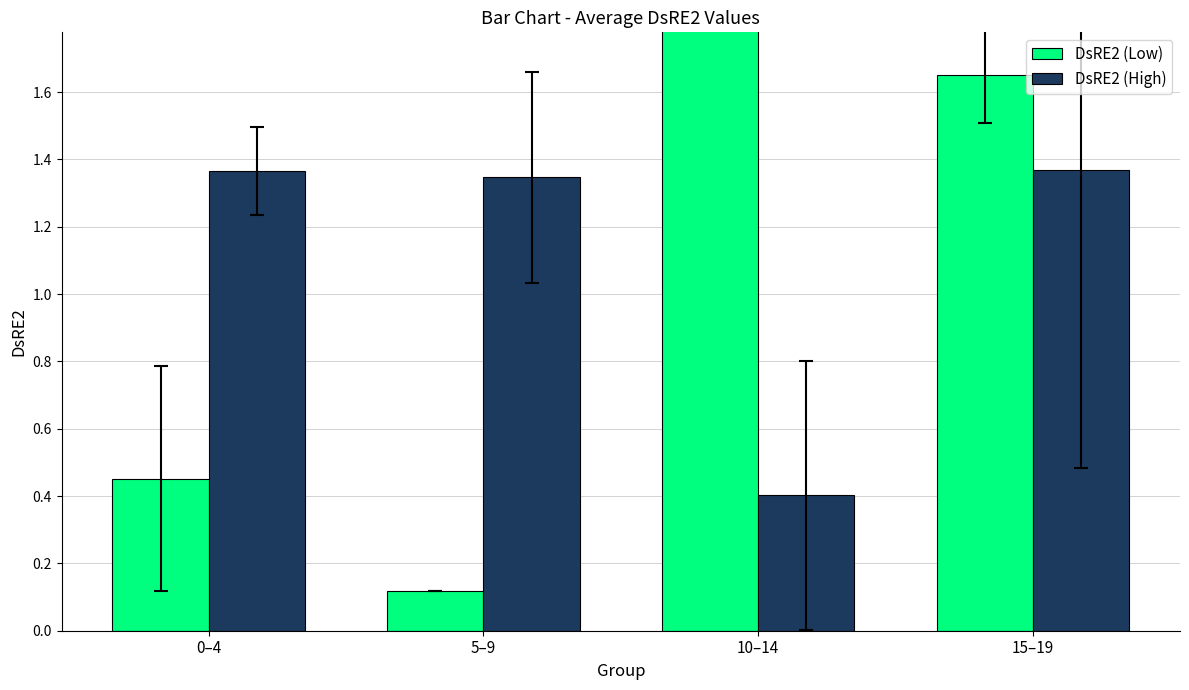

What is the label of the 3rd bar from the right?

5–9